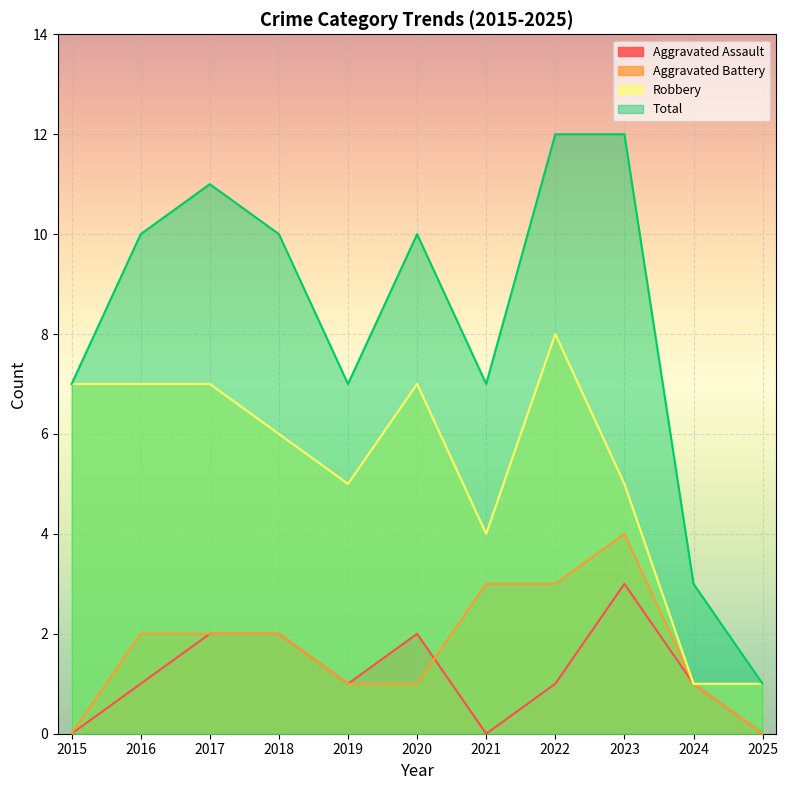

Which has a higher value, 2018 or 2023?

2023